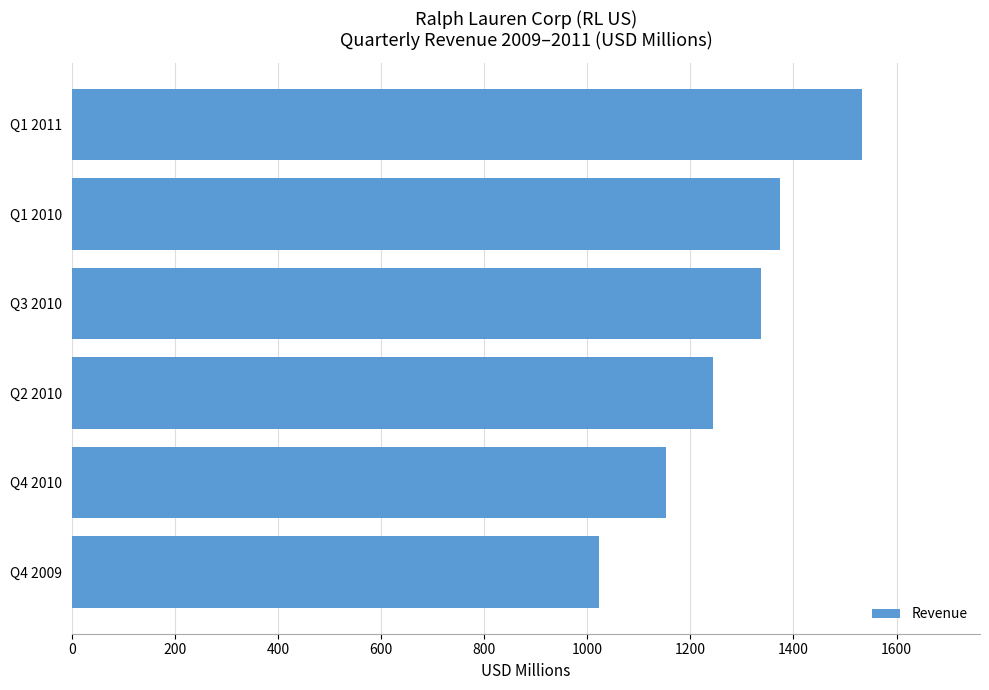

Read the value at Q3 2010.

1337.1